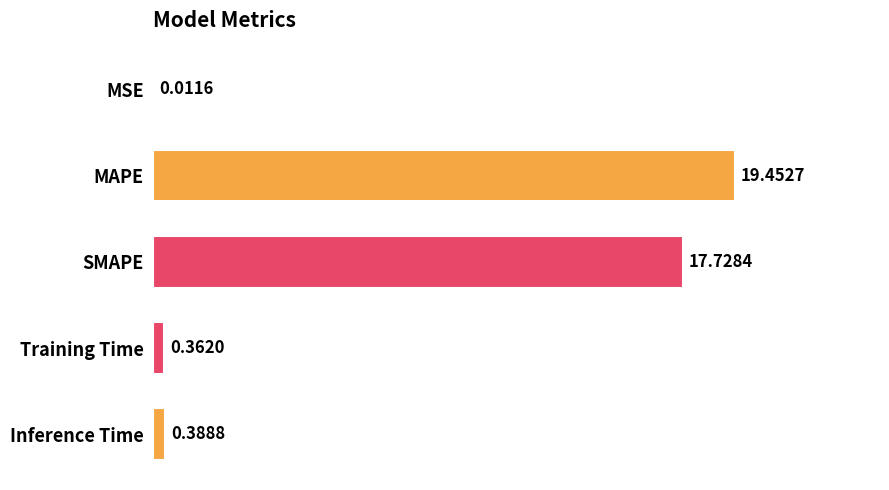

What is the sum of the values at SMAPE and Training Time?

18.1